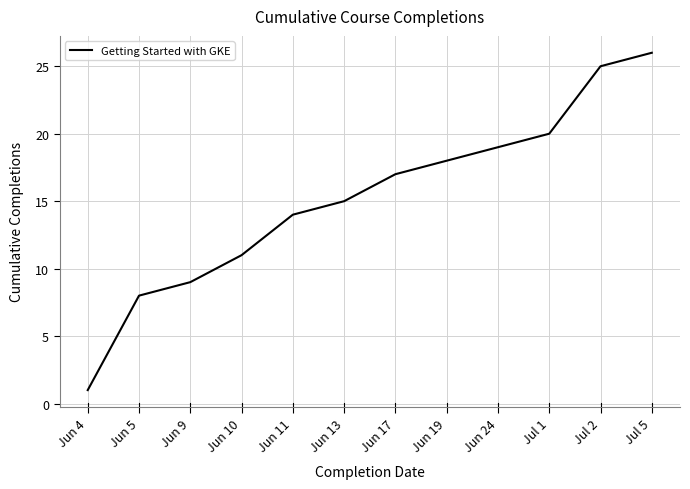

The chart shows a value of 1 at Jun 4. True or false?

True